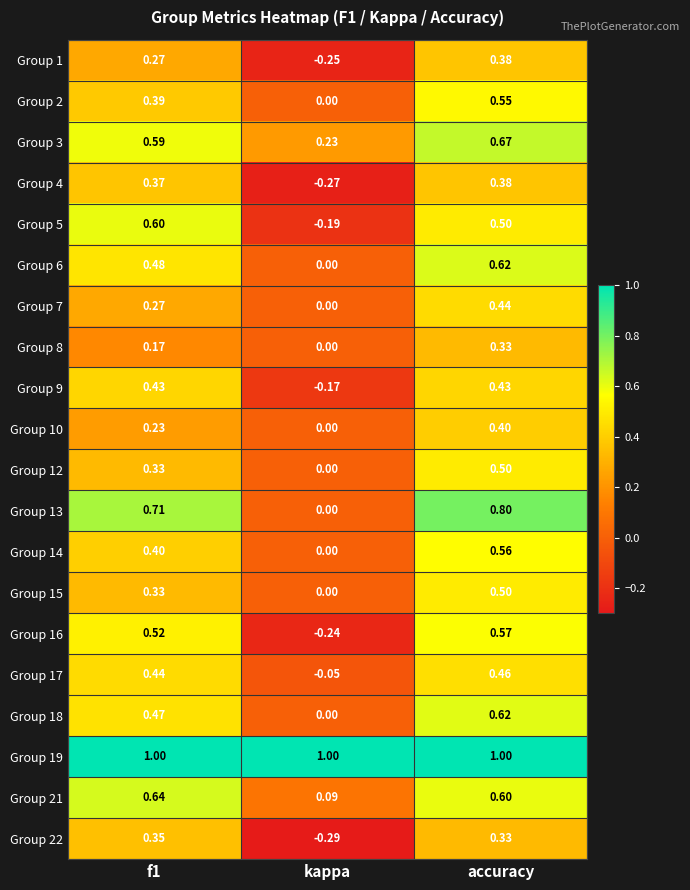

Which series has the largest total across all categories?

Group 19